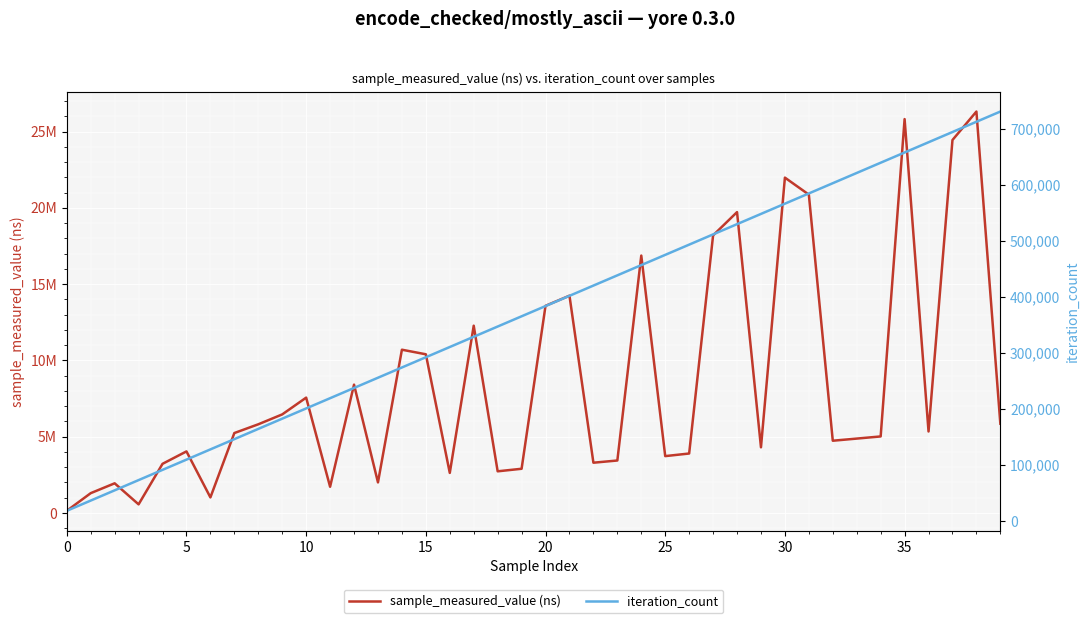

True or false: sample_measured_value (ns) has more than 1 interior local peaks.

True